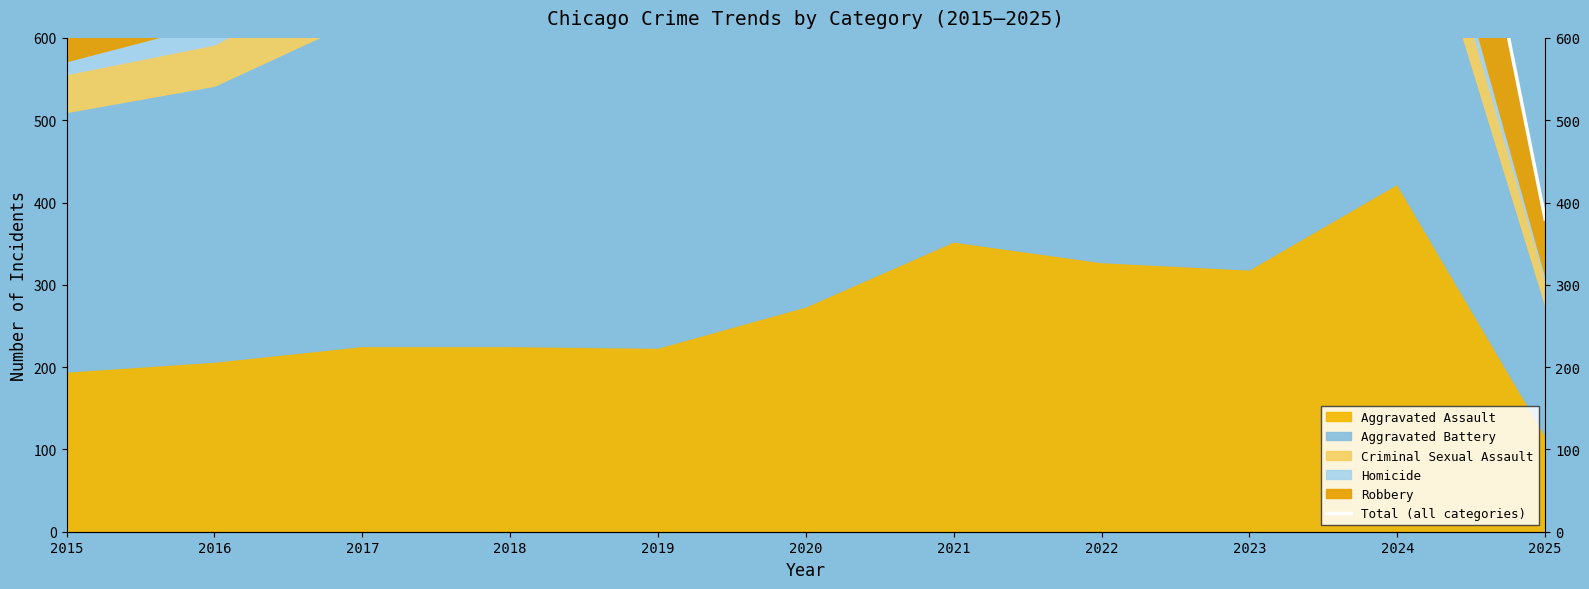

Reading left to right, extract all data points from this chart.

2015=908	2016=1072	2017=1180	2018=1000	2019=1016	2020=1040	2021=1231	2022=1162	2023=1191	2024=1271	2025=380